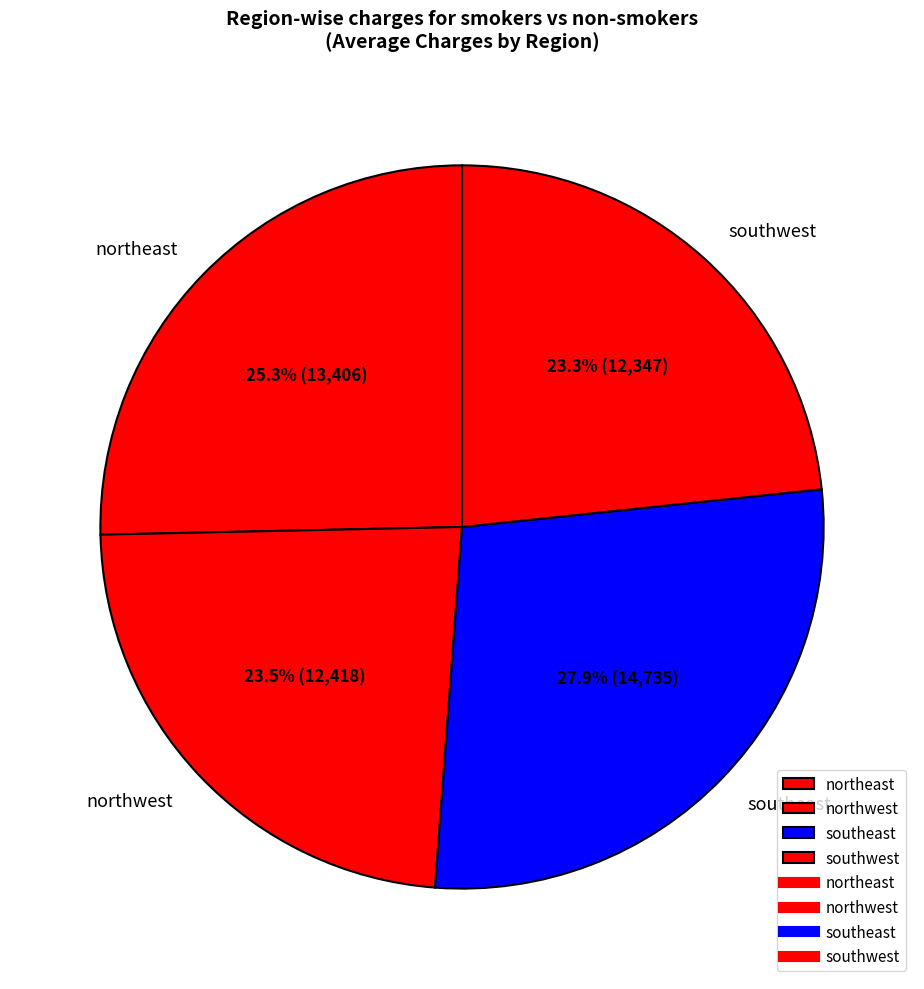

Is northeast the majority of the pie?

No